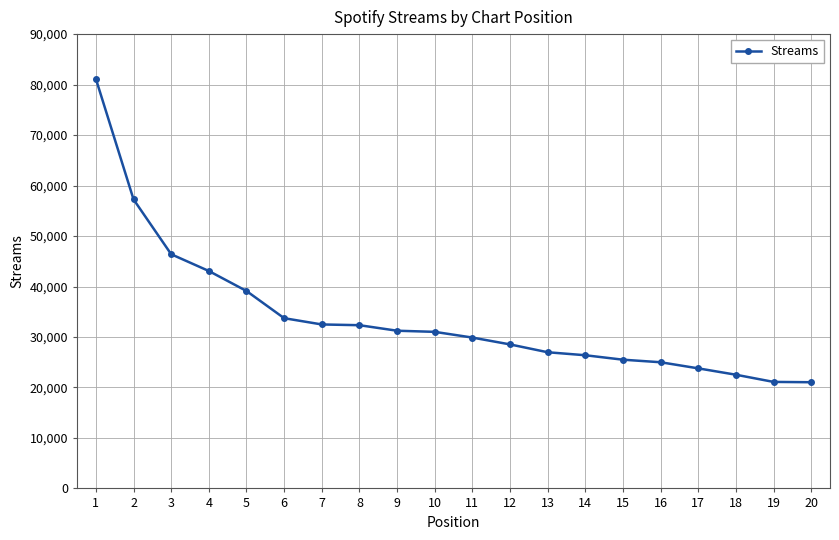

What is the greatest value displayed?

81113